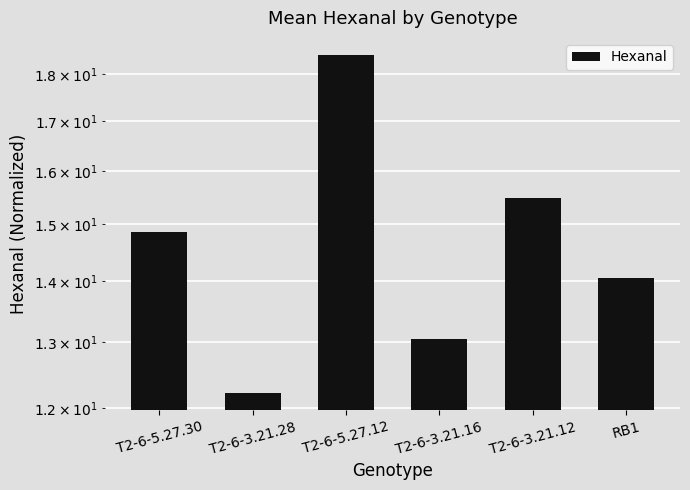

How many categories are shown in the chart?

6